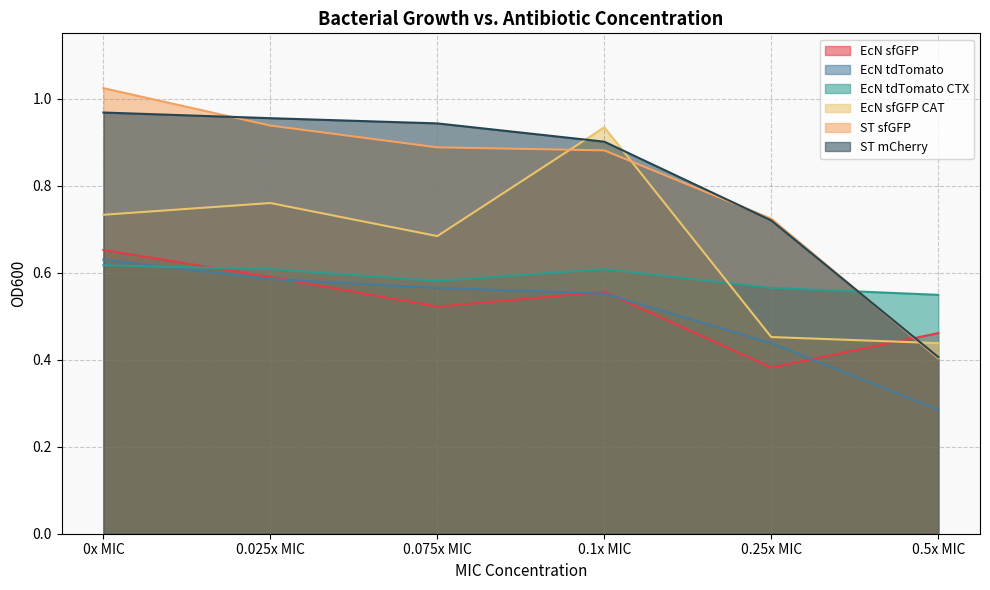

What is the label of the 6th point from the left?

0.5x MIC